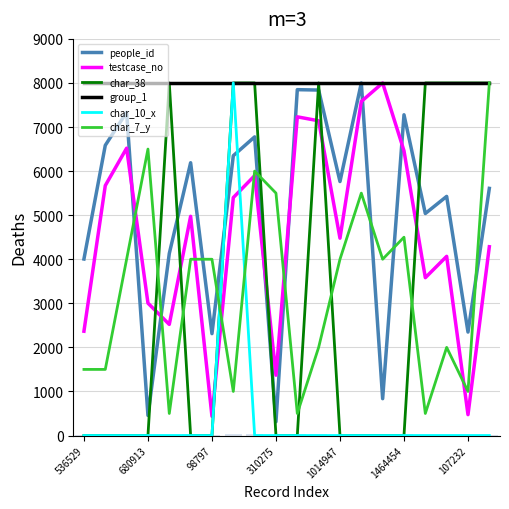

Which series has the largest total across all categories?

group_1